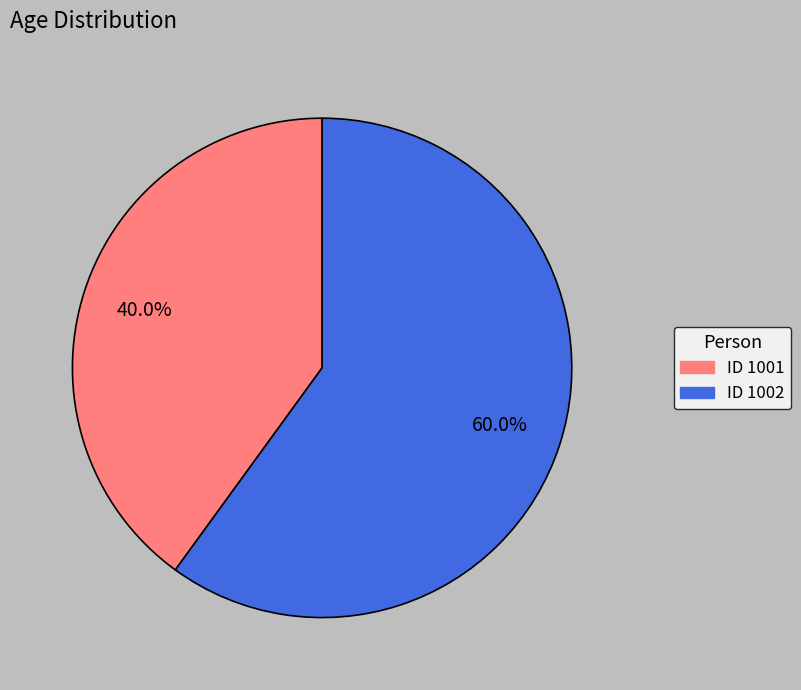

Does any single category account for the majority?

Yes